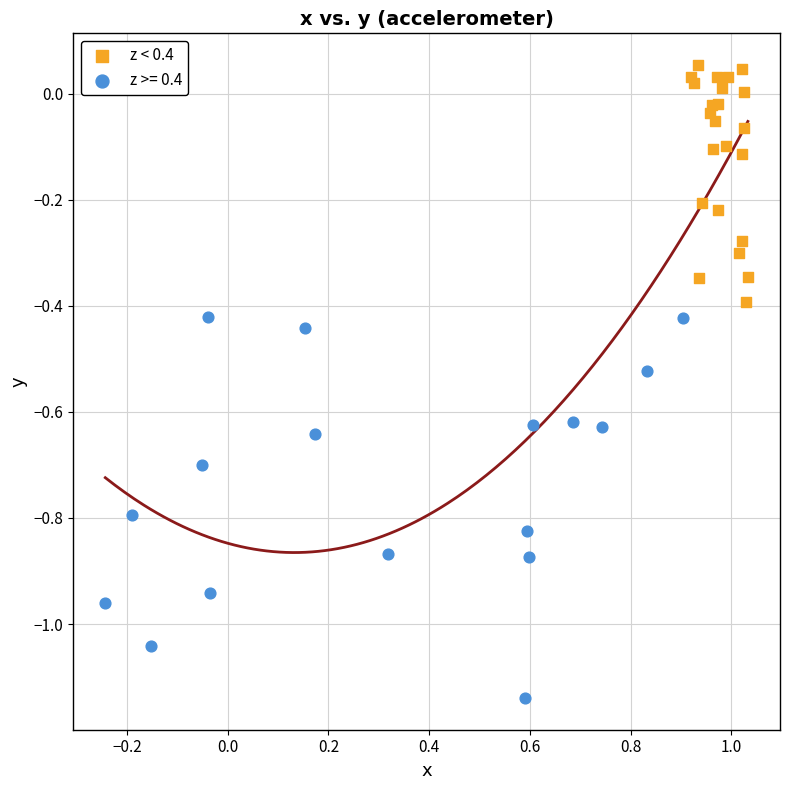

Which series reaches the maximum Y coordinate?

z < 0.4